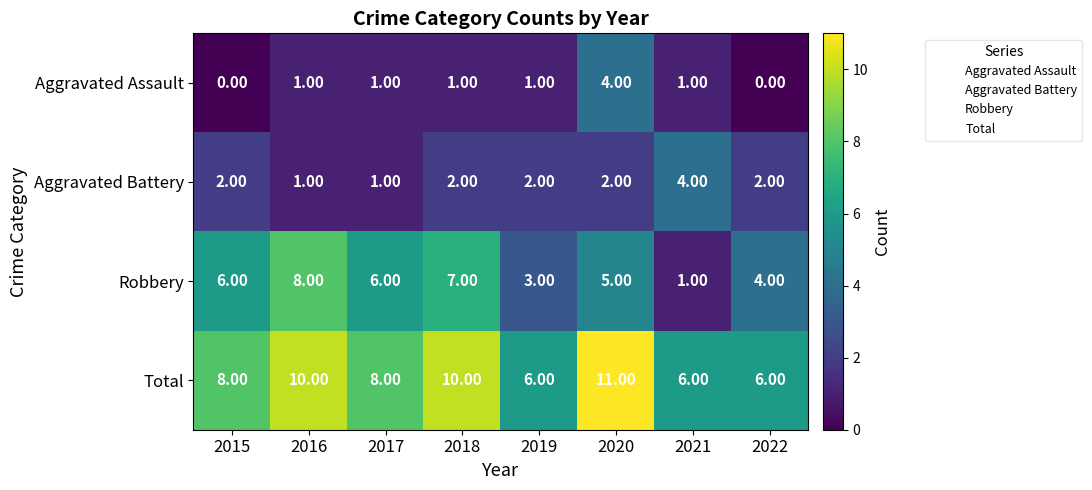

Which series has the widest spread of values?

Robbery